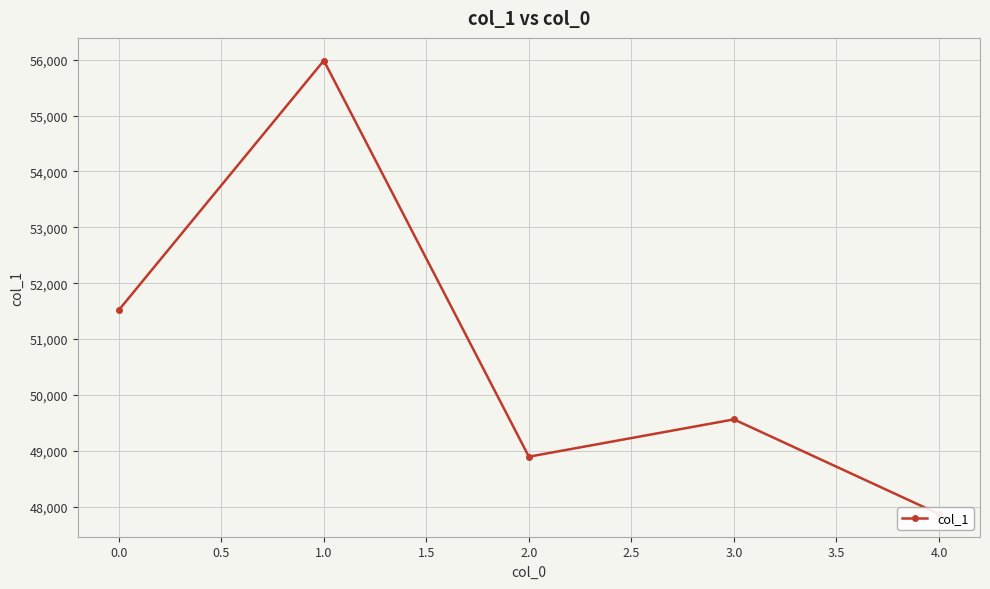

Does the chart display data point markers on the line(s)?

Yes